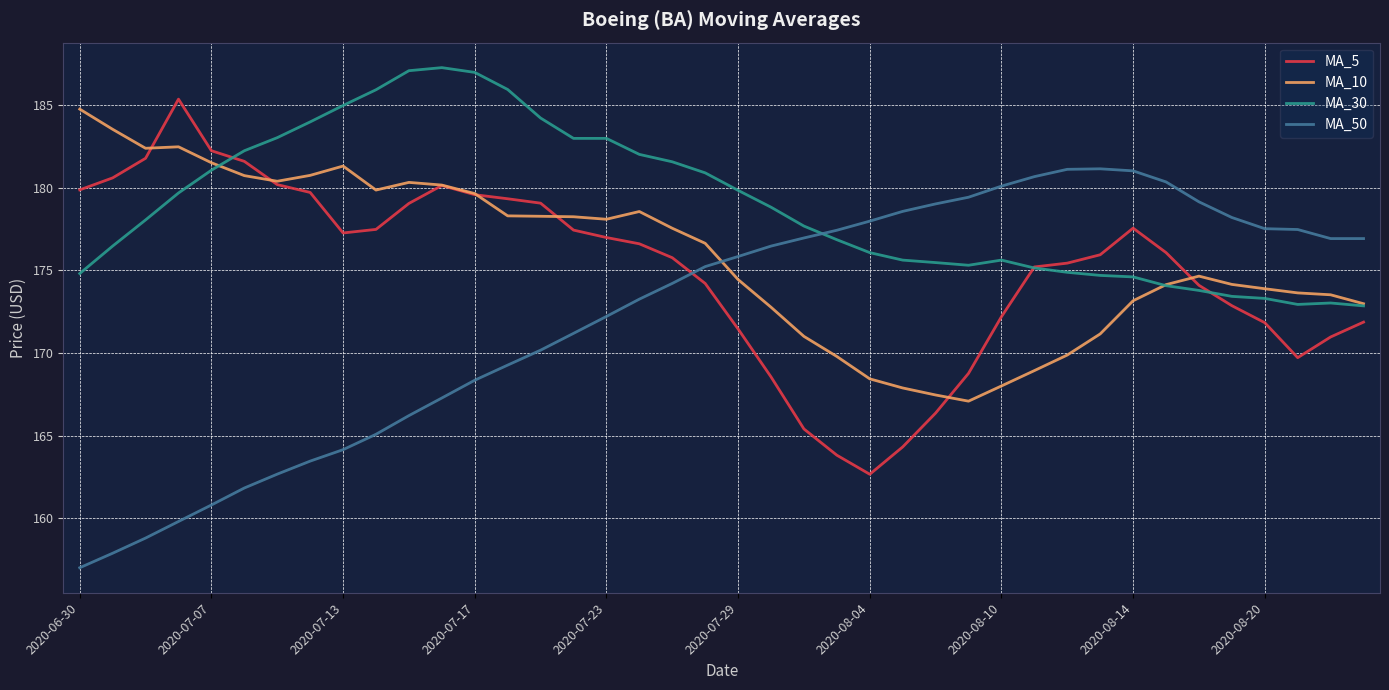

What is the minimum value for MA_30?

172.9